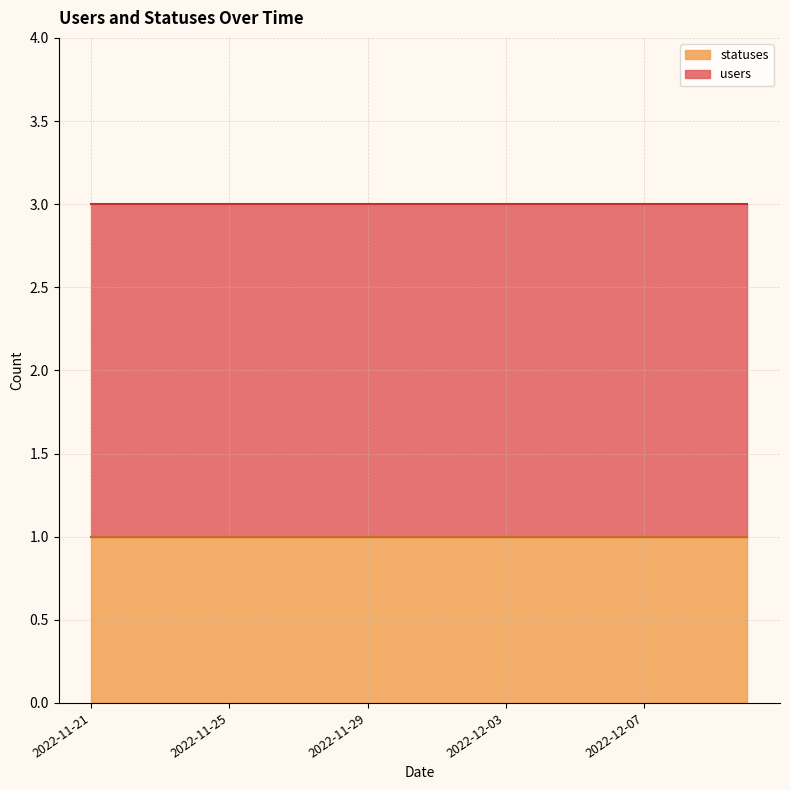

What is the smallest value displayed?

1